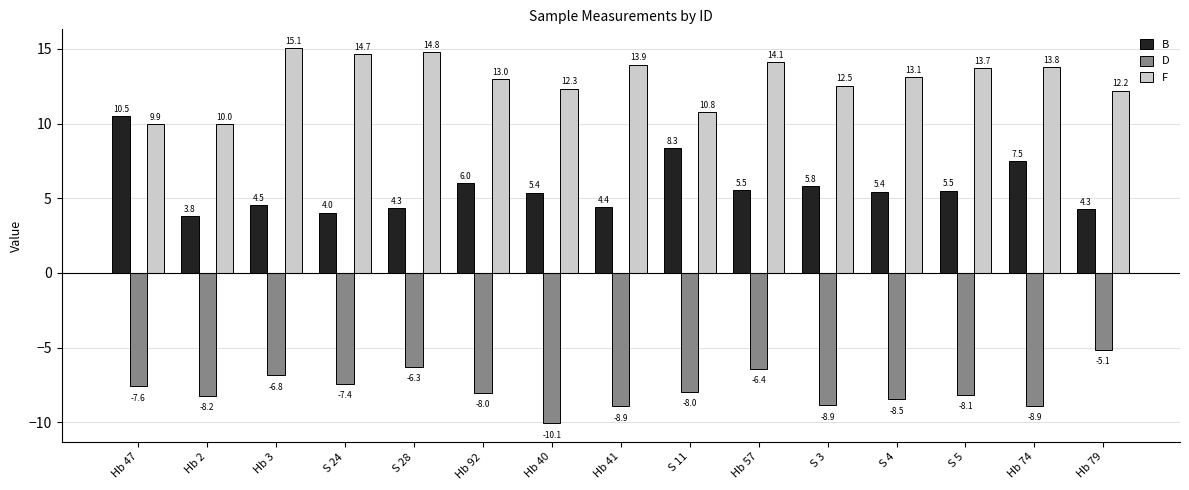

Rank the series by their maximum value, from lowest to highest.

D, B, F